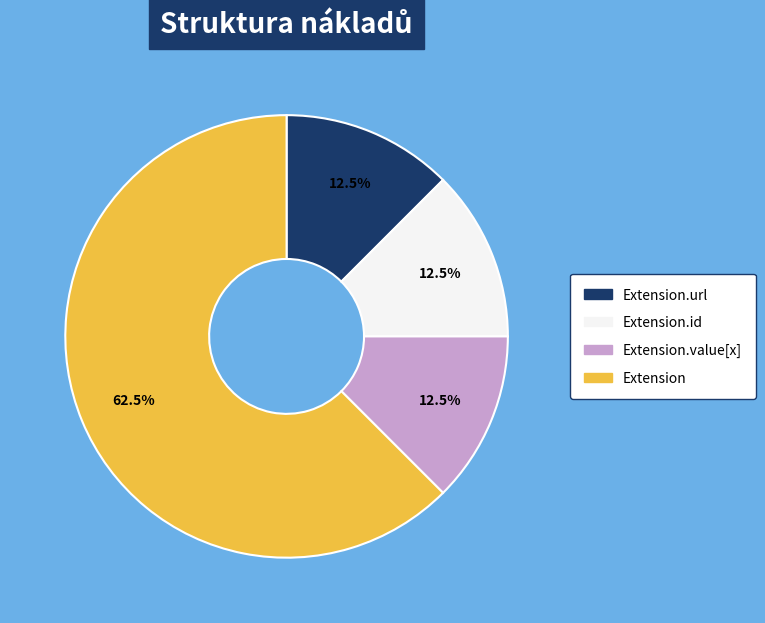

How many segments does this pie chart have?

4